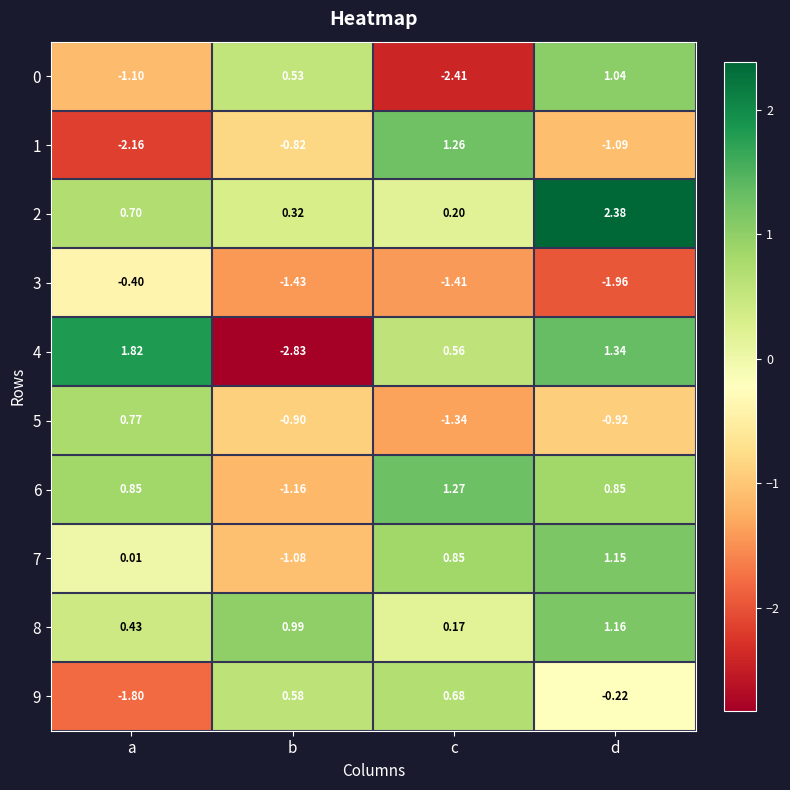

What is the total value across all series at b?

-5.8